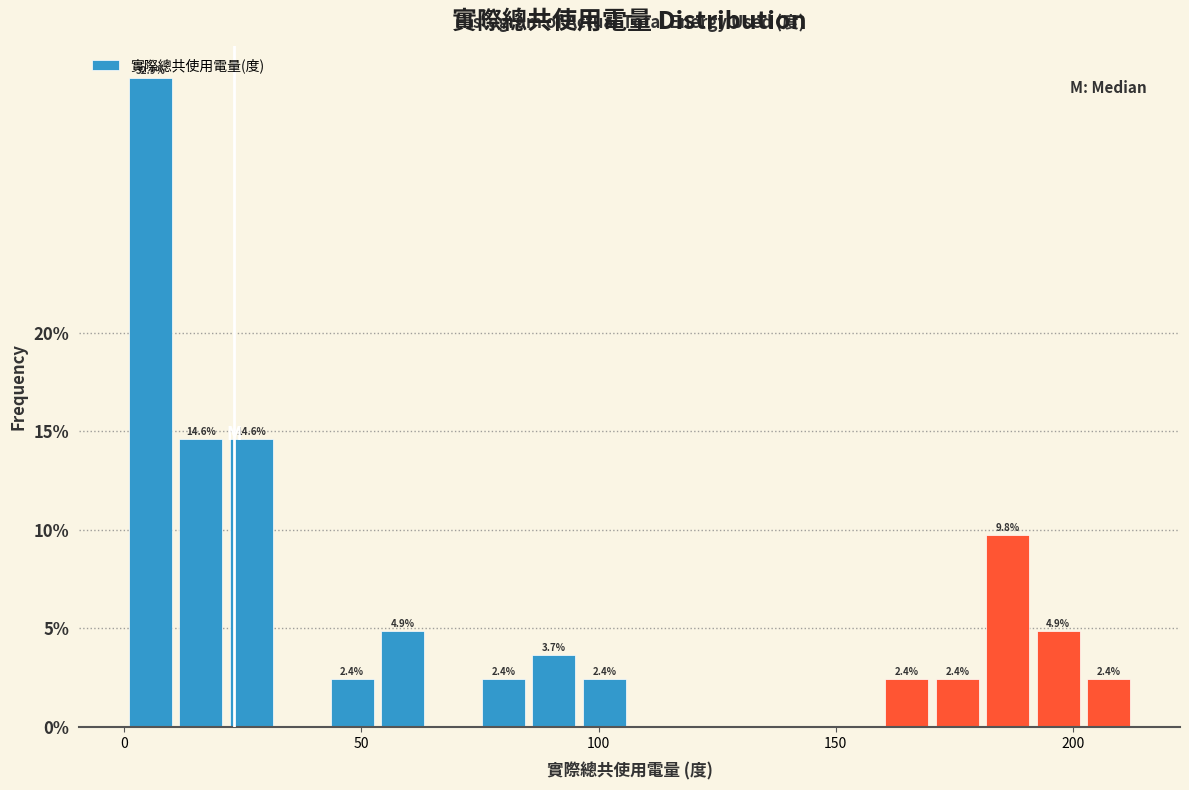

Read against the x-axis, roughly where is the centre of the tallest bar?

5